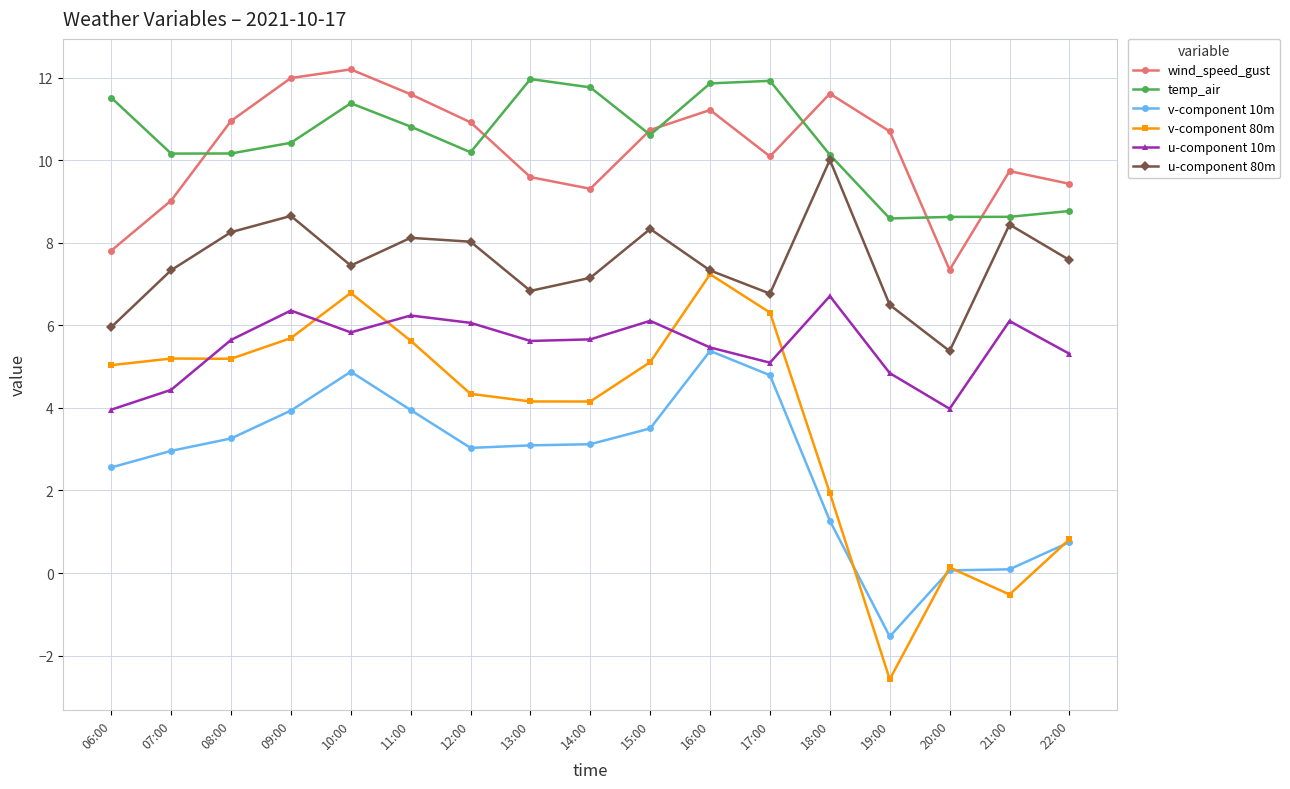

What is the difference between the highest and lowest values at 17:00?

7.1